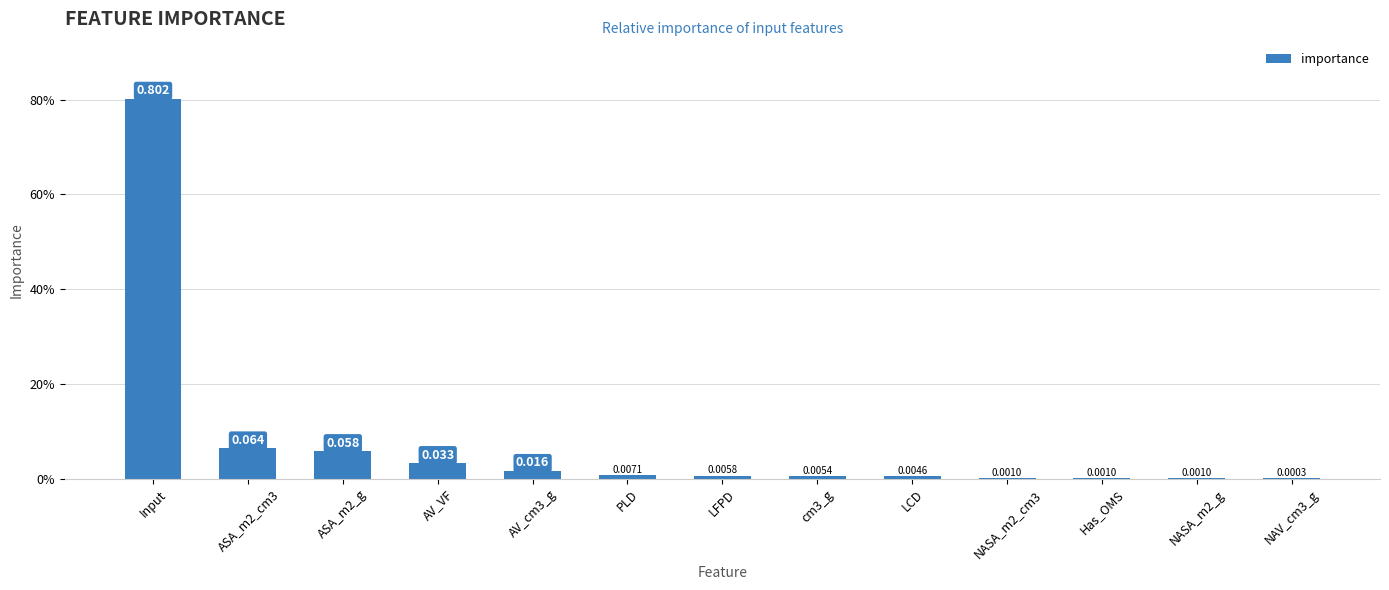

Are the bars horizontal?

No